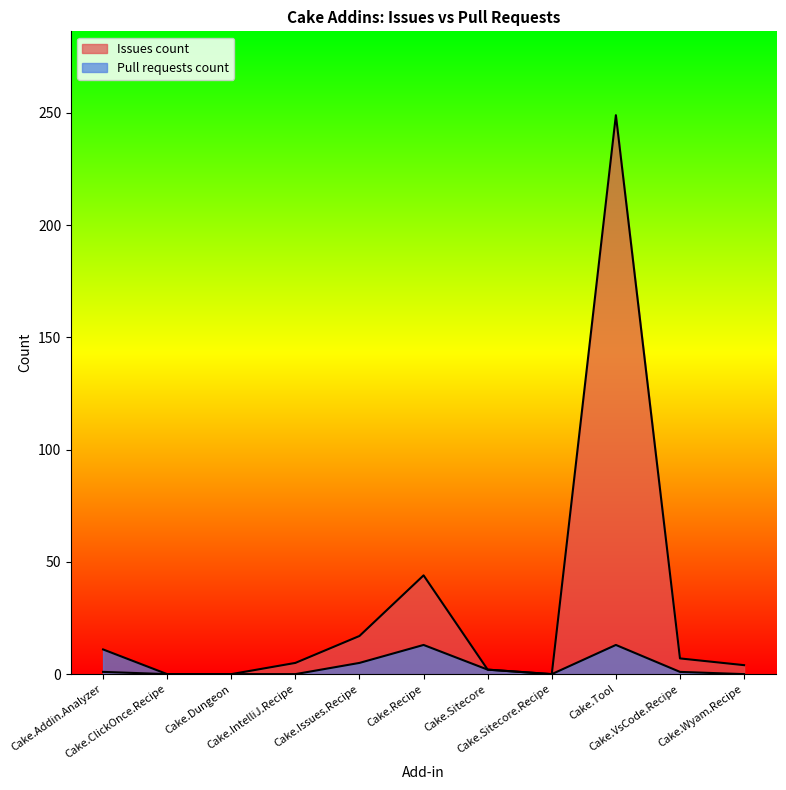

What are all the series names shown in the legend?

Issues count, Pull requests count